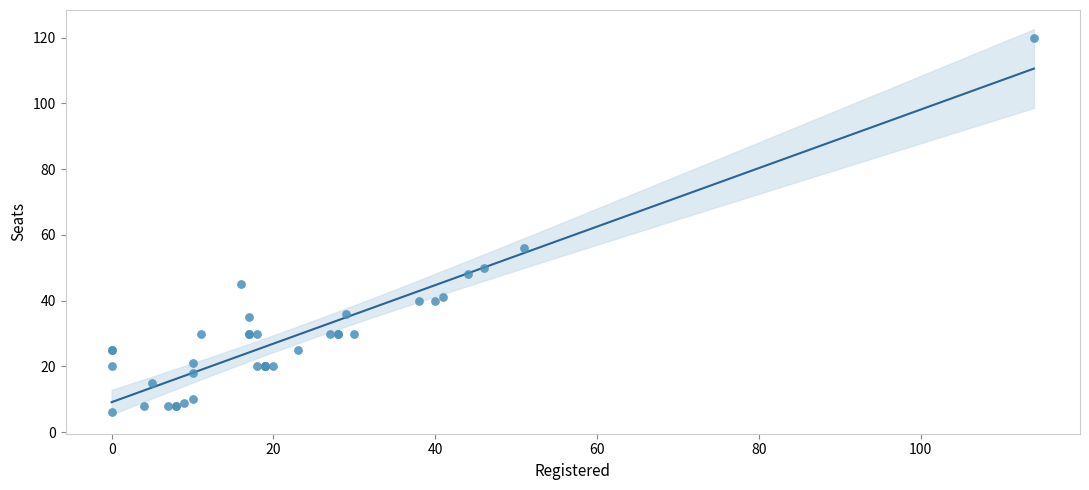

What Y value in the scatter plot is closest to 63?

56